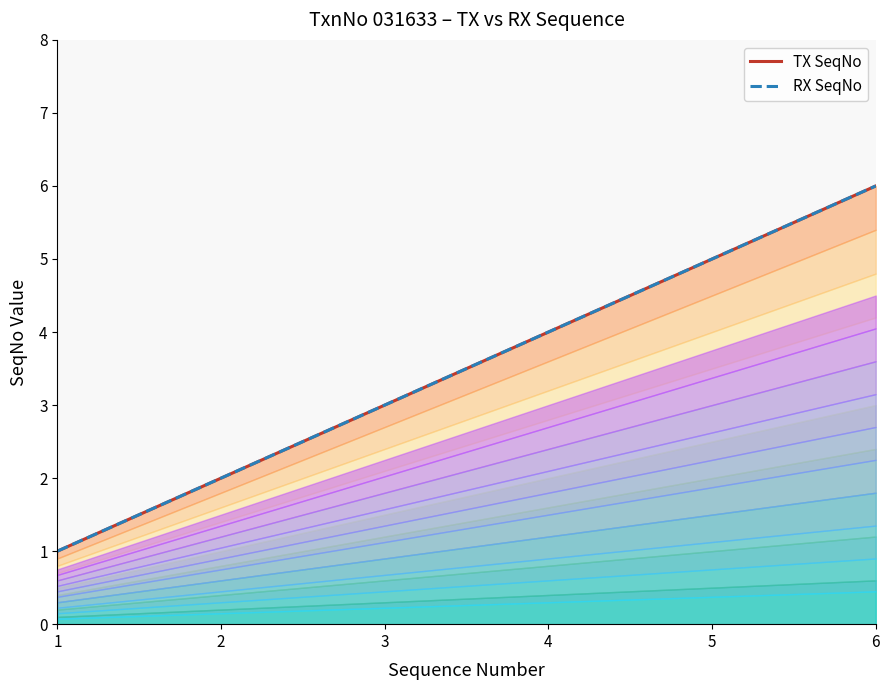

Count the RX SeqNo values in the range 2 to 5.

4